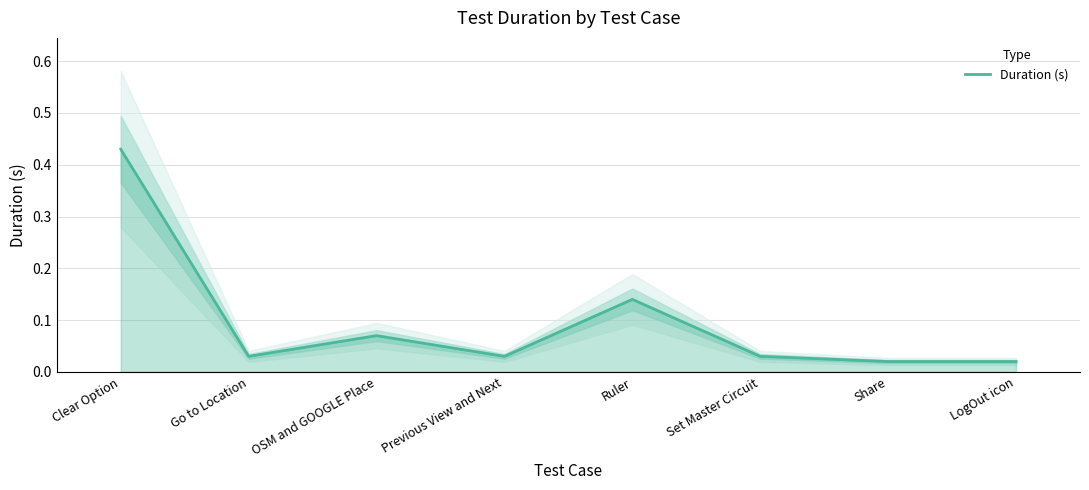

Which label corresponds to the smallest value in the chart?

Share